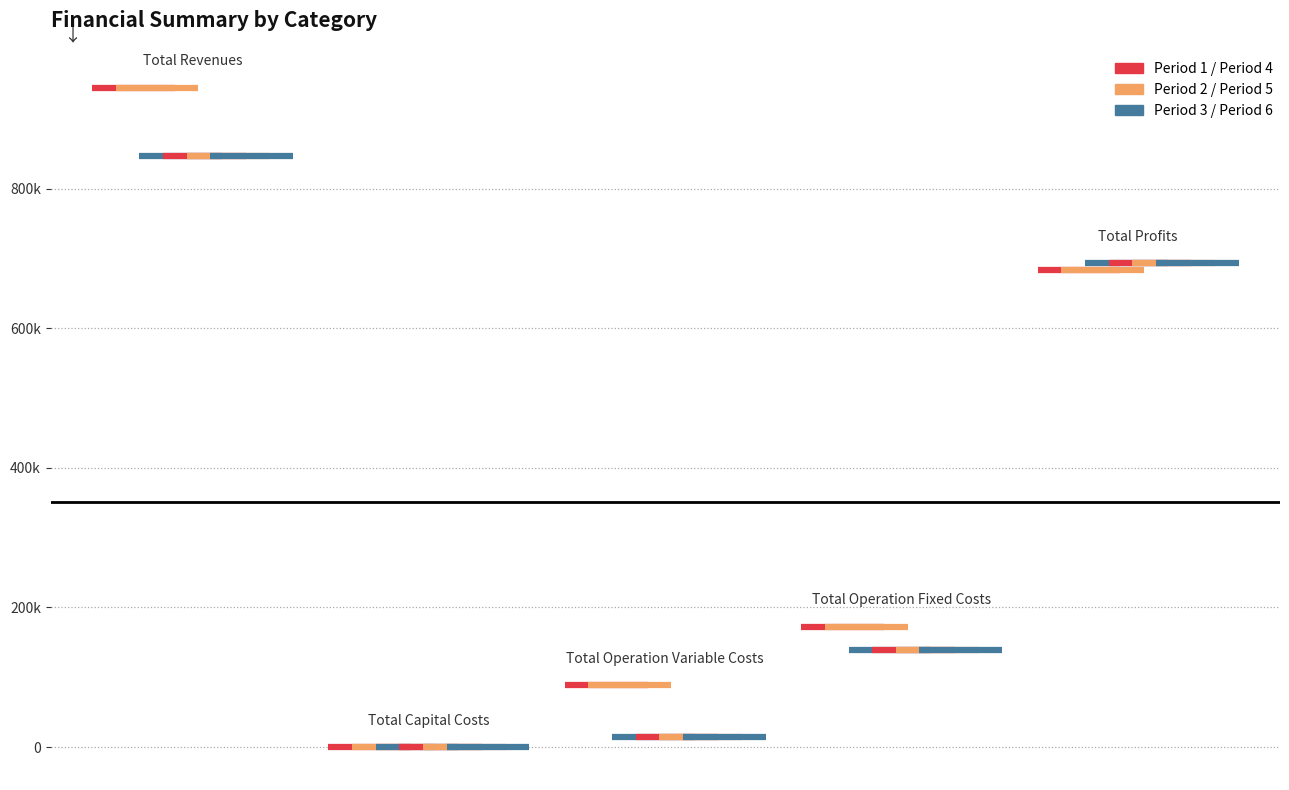

What are all the series names shown in the legend?

Period 1, Period 2, Period 3, Period 4, Period 5, Period 6